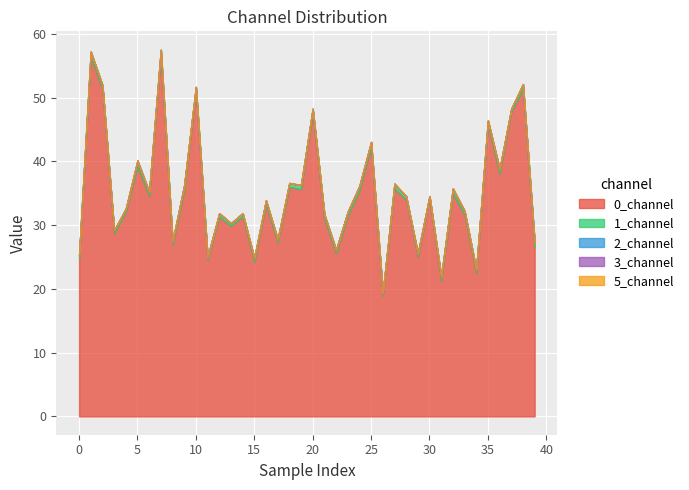

Where is the first local minimum for 1_channel?

3